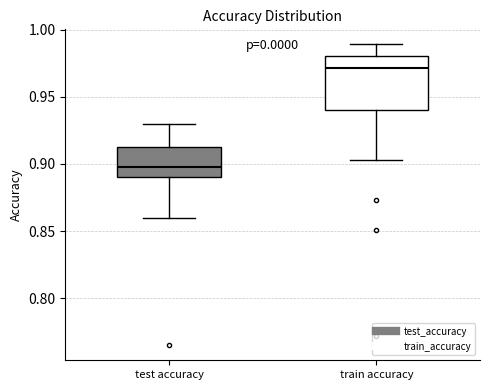

Where does the lower whisker of the box for test accuracy end on the y-axis? The values are not printed on the chart, so give them approximately, as read against the axis.

0.860